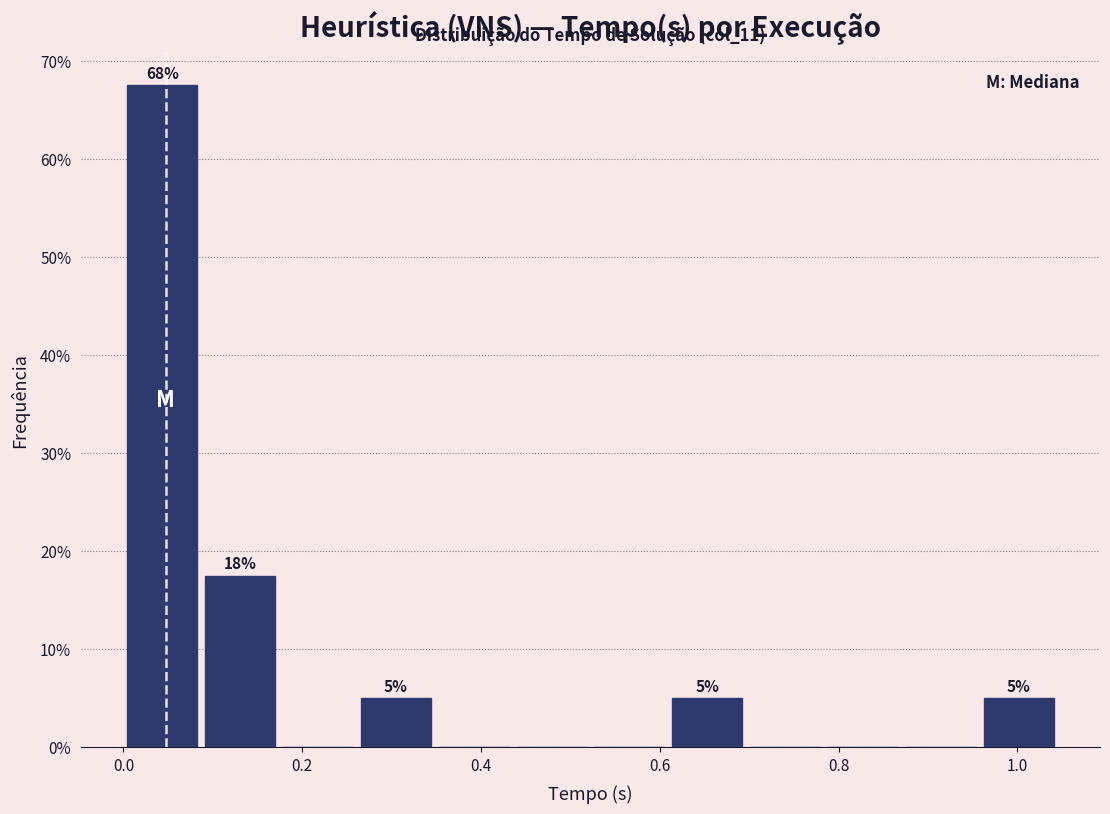

Which range on the x-axis has the tallest bar?

0.00 to 0.08